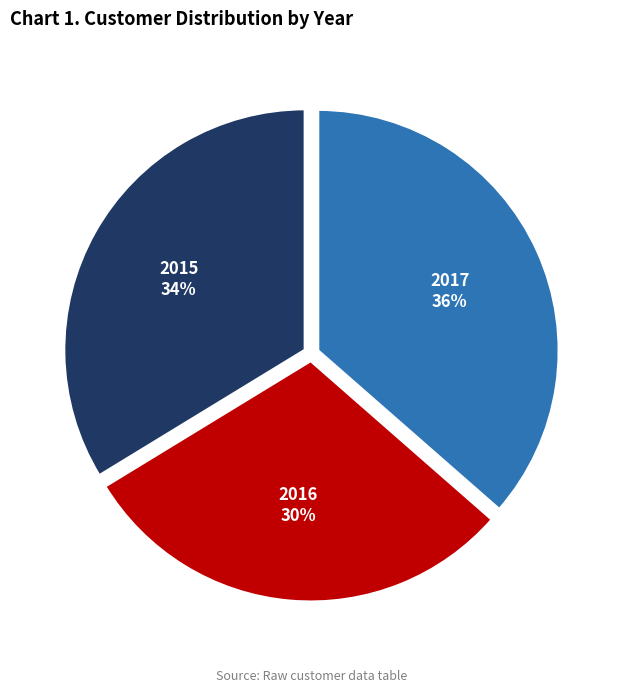

Which category has the smallest portion of the pie?

2016